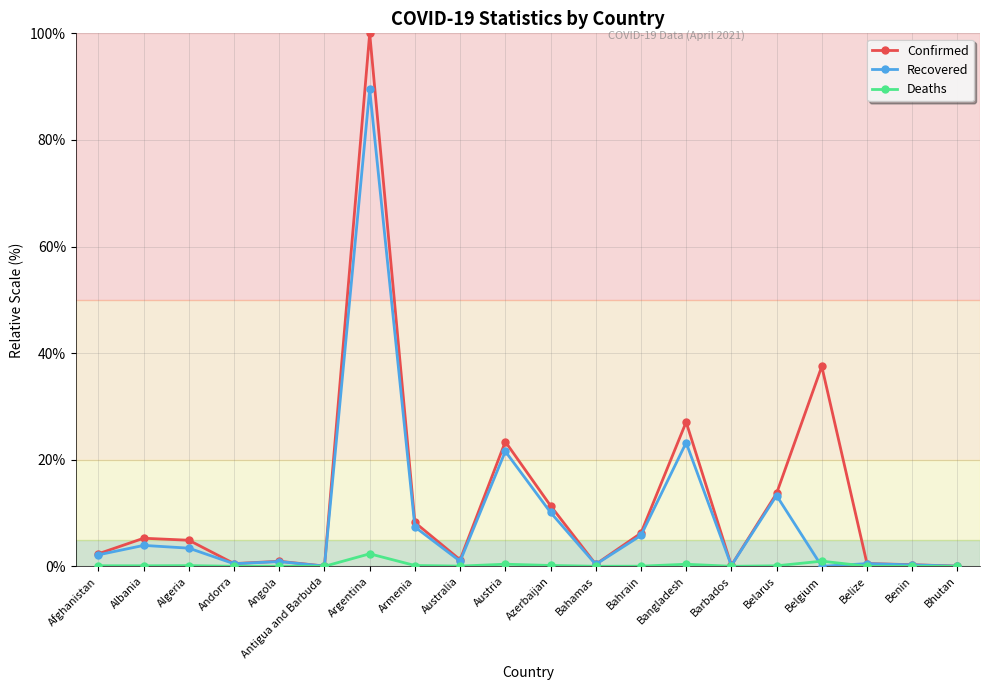

At how many categories does at least one series exceed 31?

2